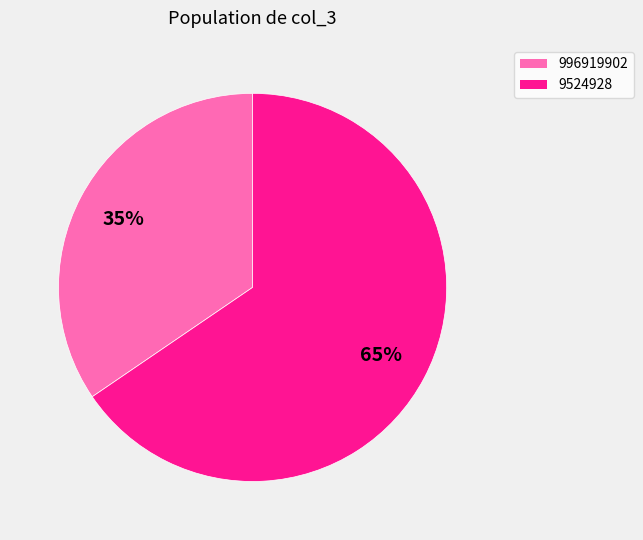

Count the number of slices in the pie.

2